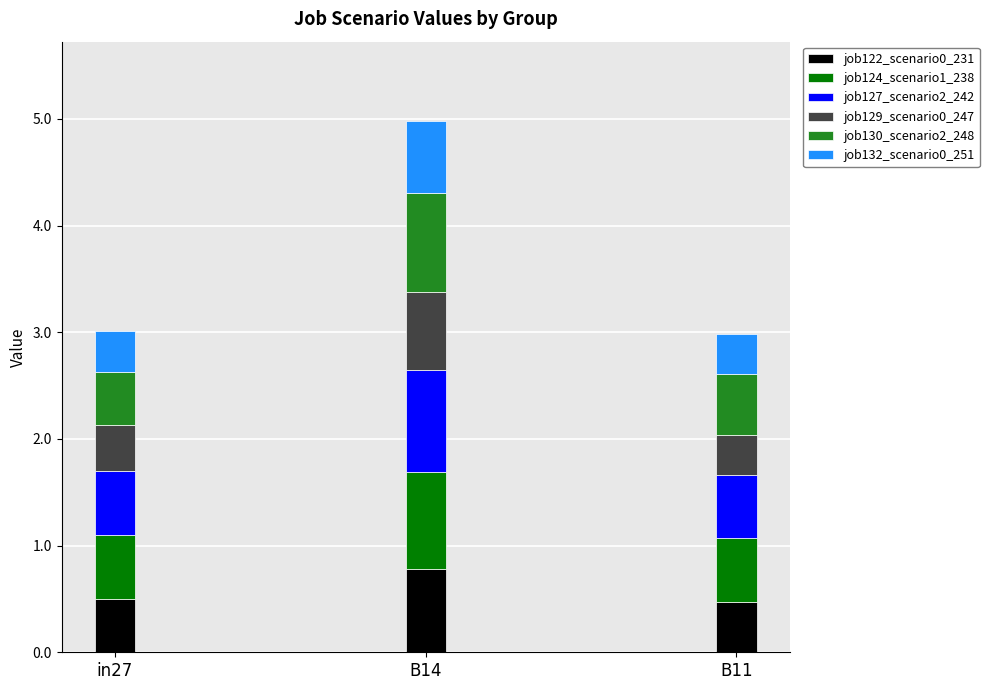

At which category is the sum across all series the highest?

B14